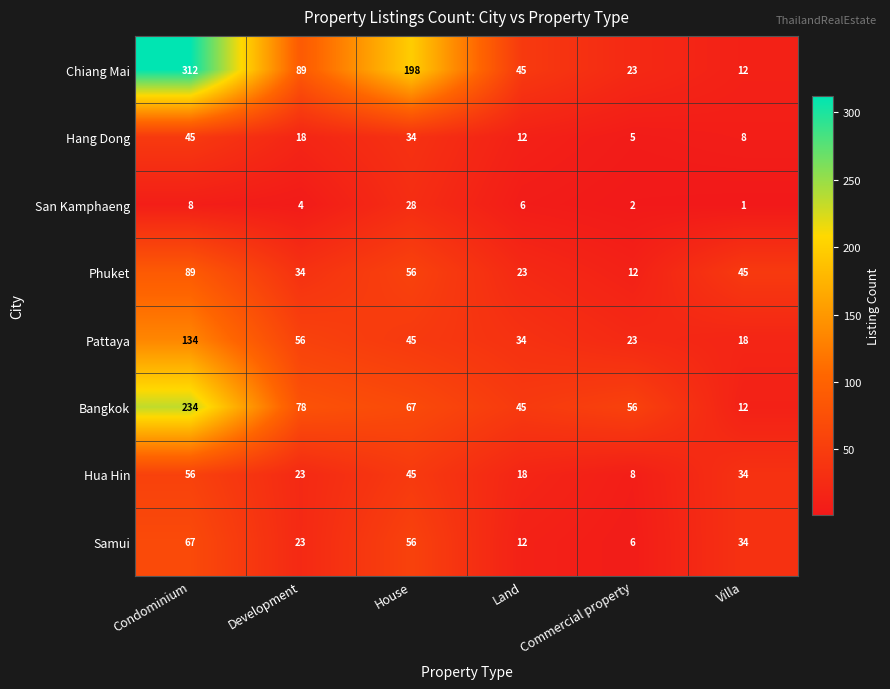

The Chiang Mai series shows 62 at Land. True or false?

False